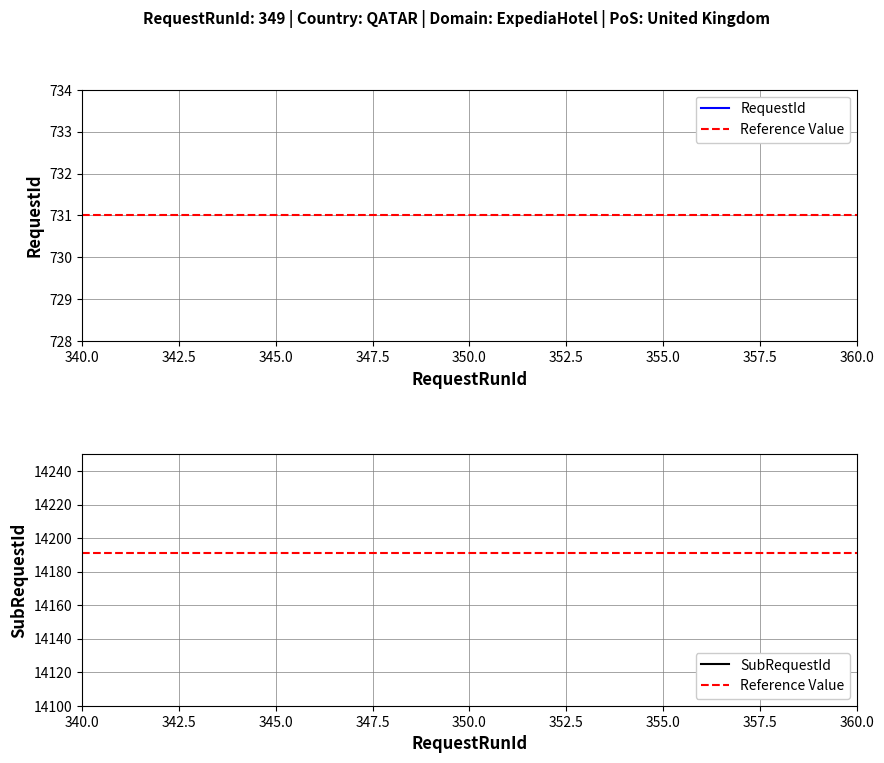

True or false: SubRequestId and RequestId cross at least once.

False